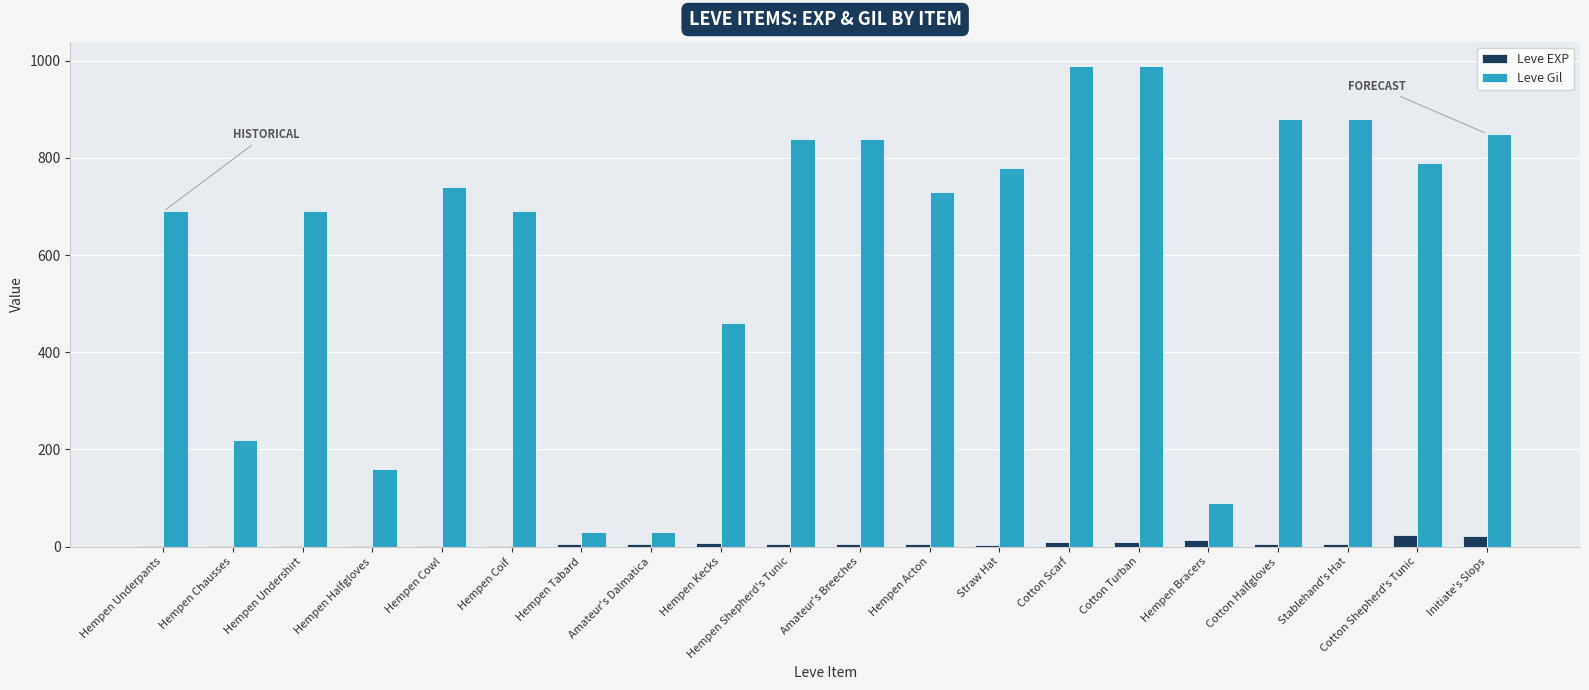

What is the greatest value displayed?

990